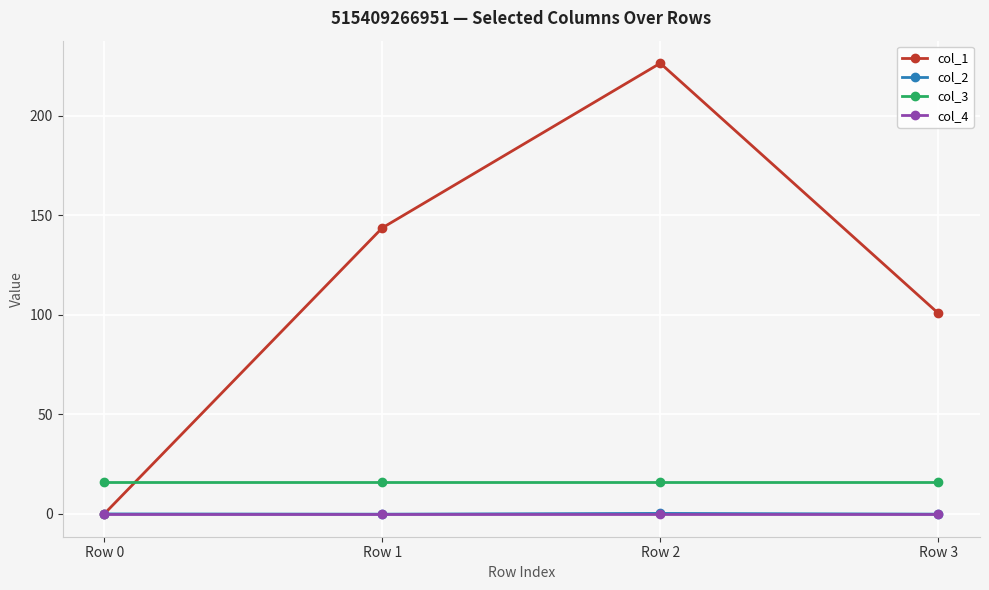

True or false: col_4 has more than 2 interior local peaks.

False